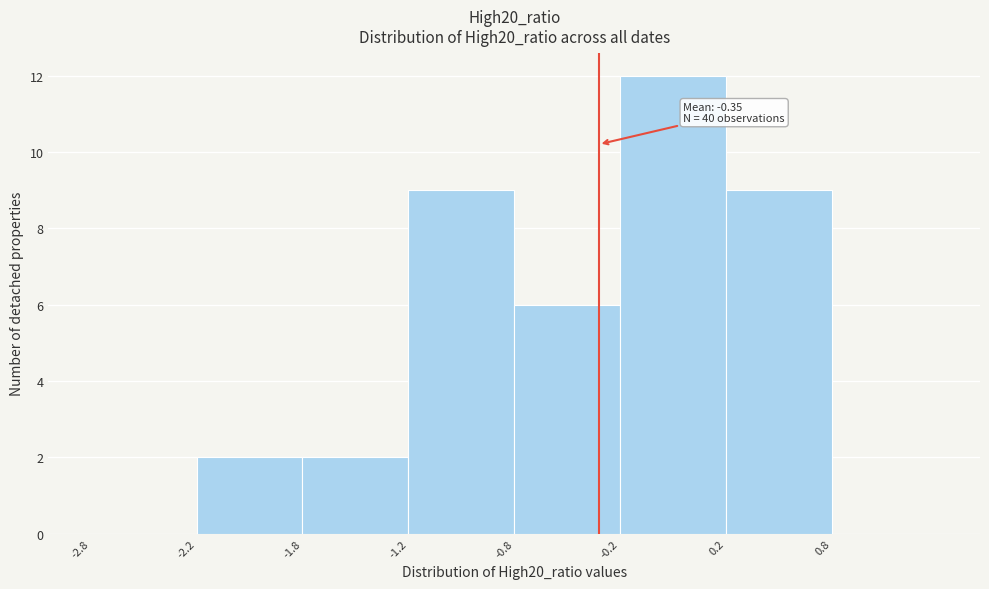

Reading left to right, what are all the values shown in this chart?

-2.8=0	-2.2=2	-1.8=2	-1.2=9	-0.8=6	-0.2=12	0.2=9	0.8=0